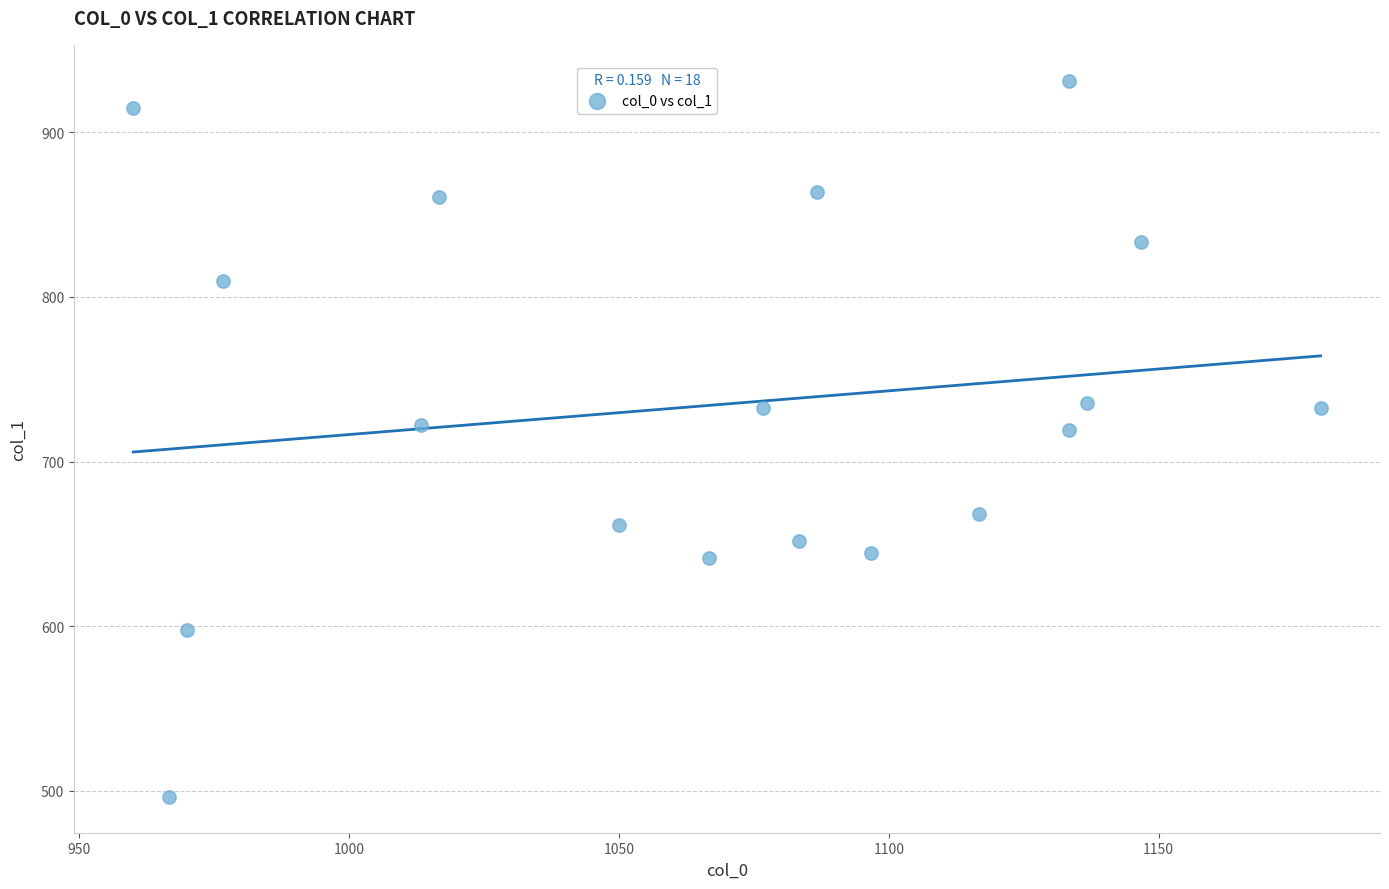

What is the range of X values (max minus min)?

220.0